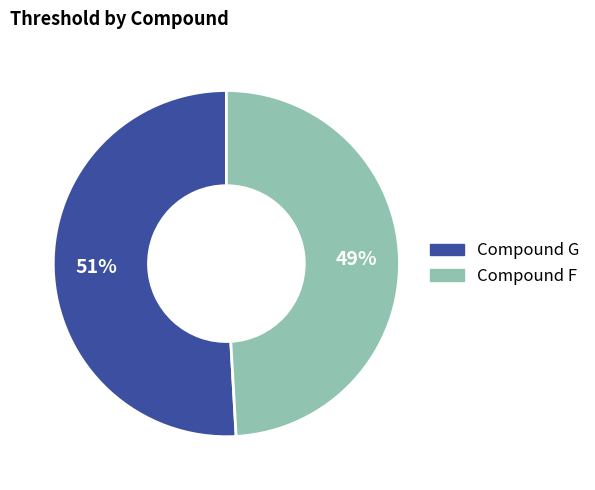

True or false: Compound F accounts for 59% of the total.

False